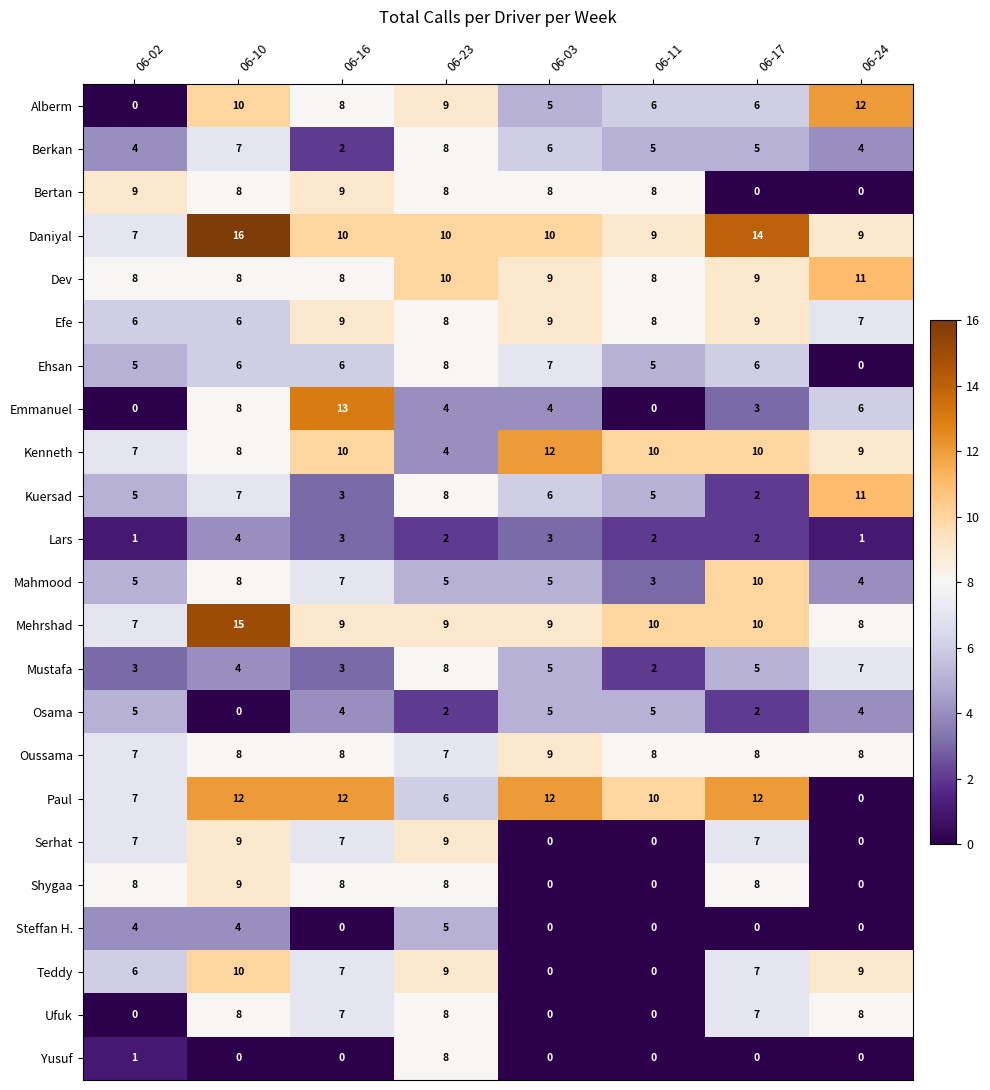

What is the maximum value shown in the chart?

16